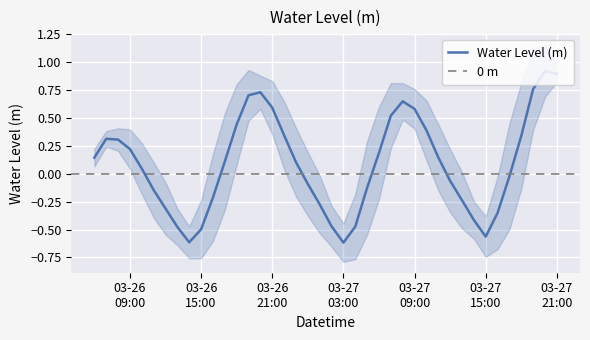

What is the value of the 26th point from the left?

0.5